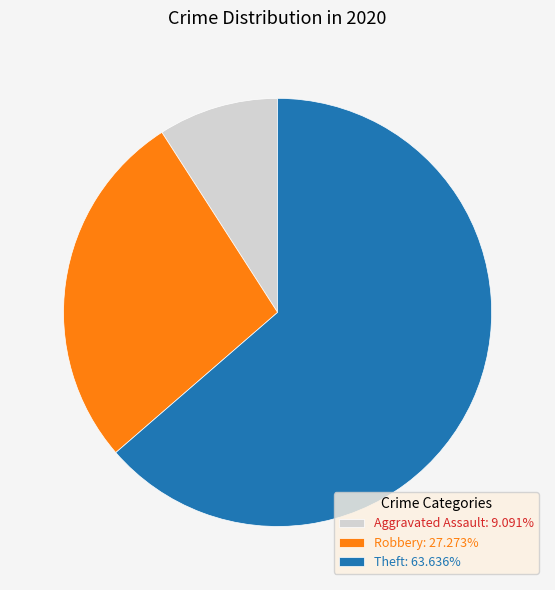

Rank the categories by value from lowest to highest.

Aggravated Assault, Robbery, Theft